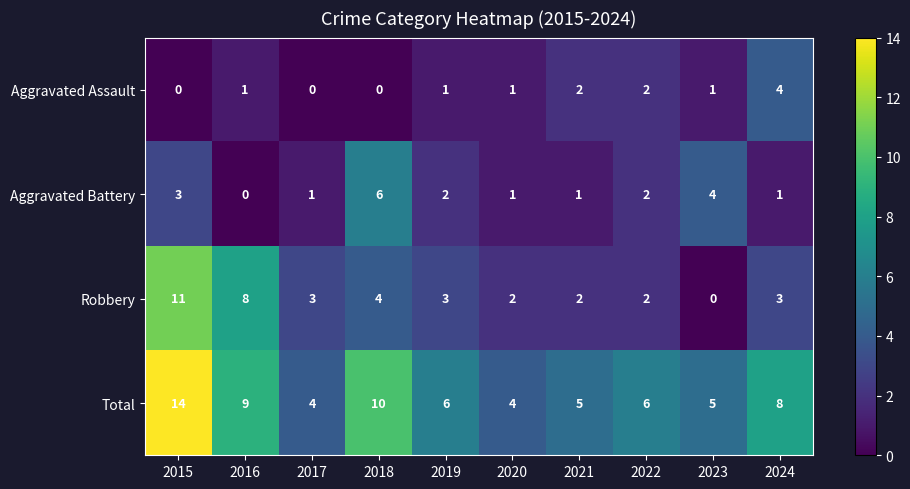

Is it true that Robbery equals 0 at 2023?

True